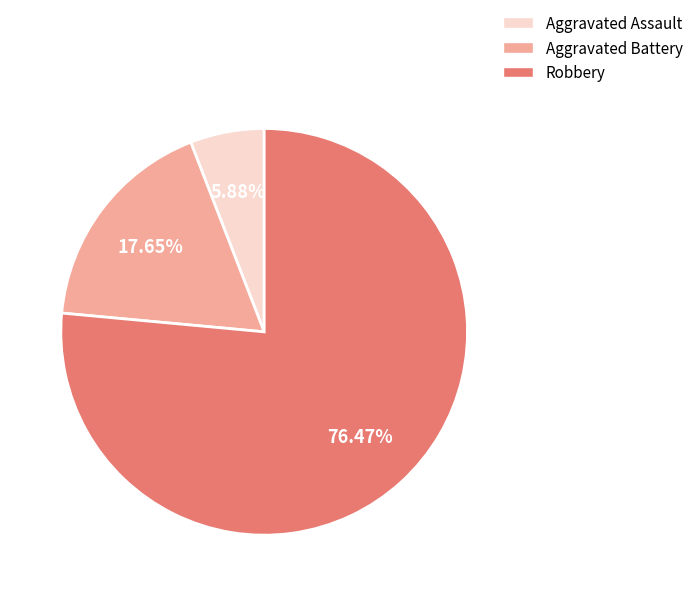

What is the ratio of the value at Aggravated Battery to the value at Aggravated Assault?

3.0